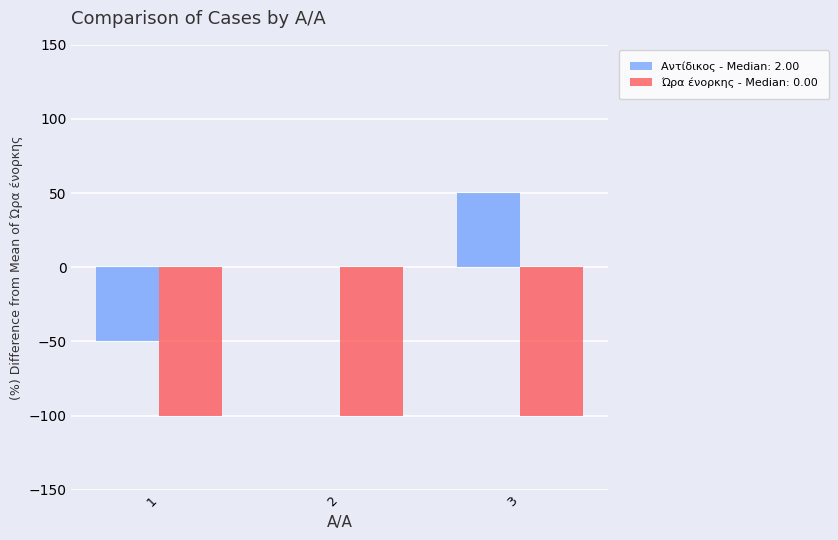

Which series changed the most between 1 and 2?

Αντίδικος - Median: 2.00